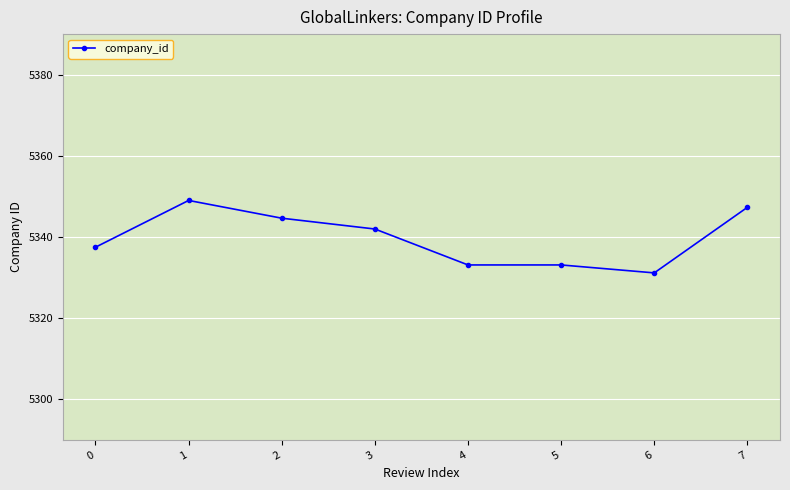

True or false: the data has more than 2 interior local peaks.

False